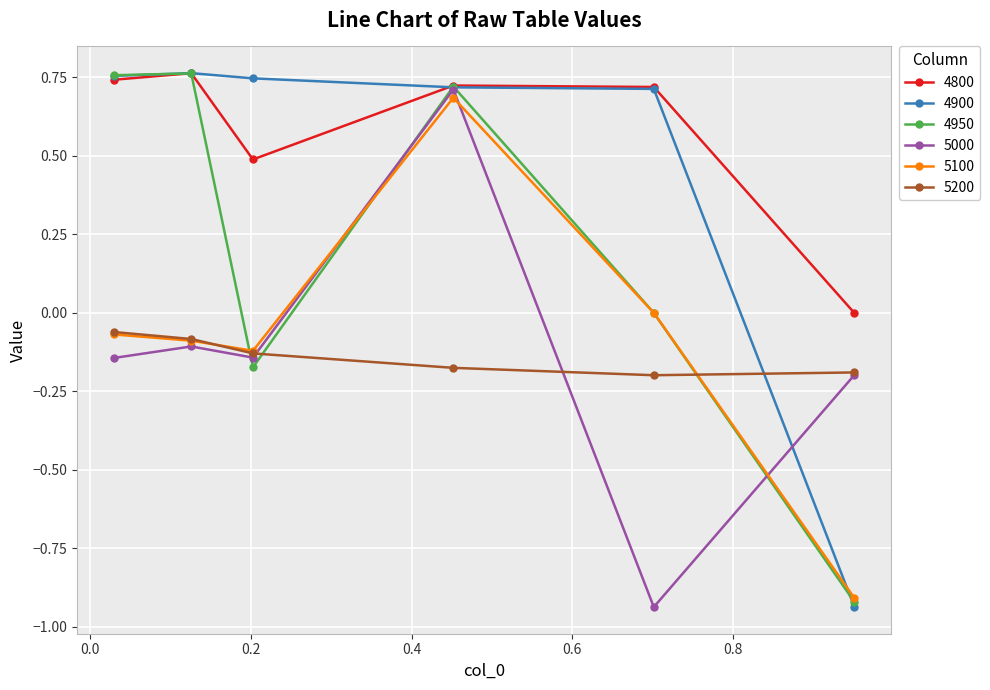

True or false: 4900 has more than 0 points higher than both neighbors.

True